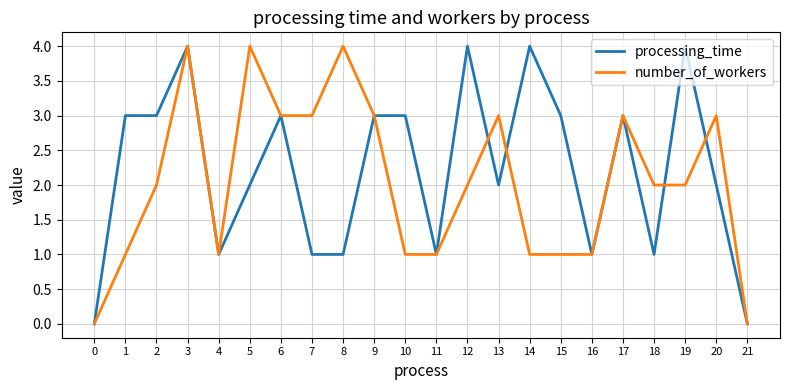

The number_of_workers series shows 0 at 14. True or false?

False